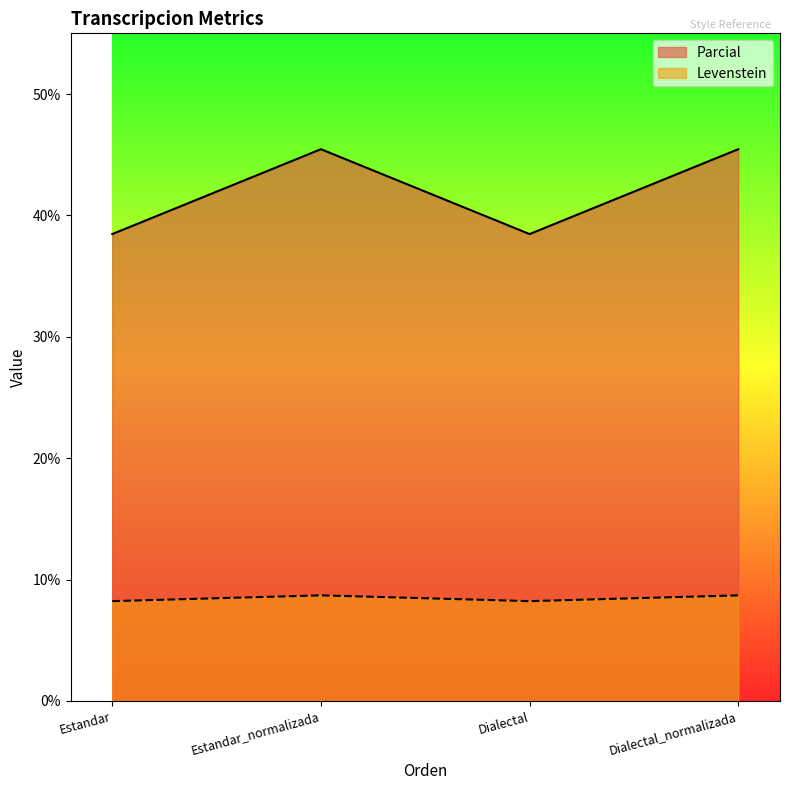

How many lines are shown in the chart?

2